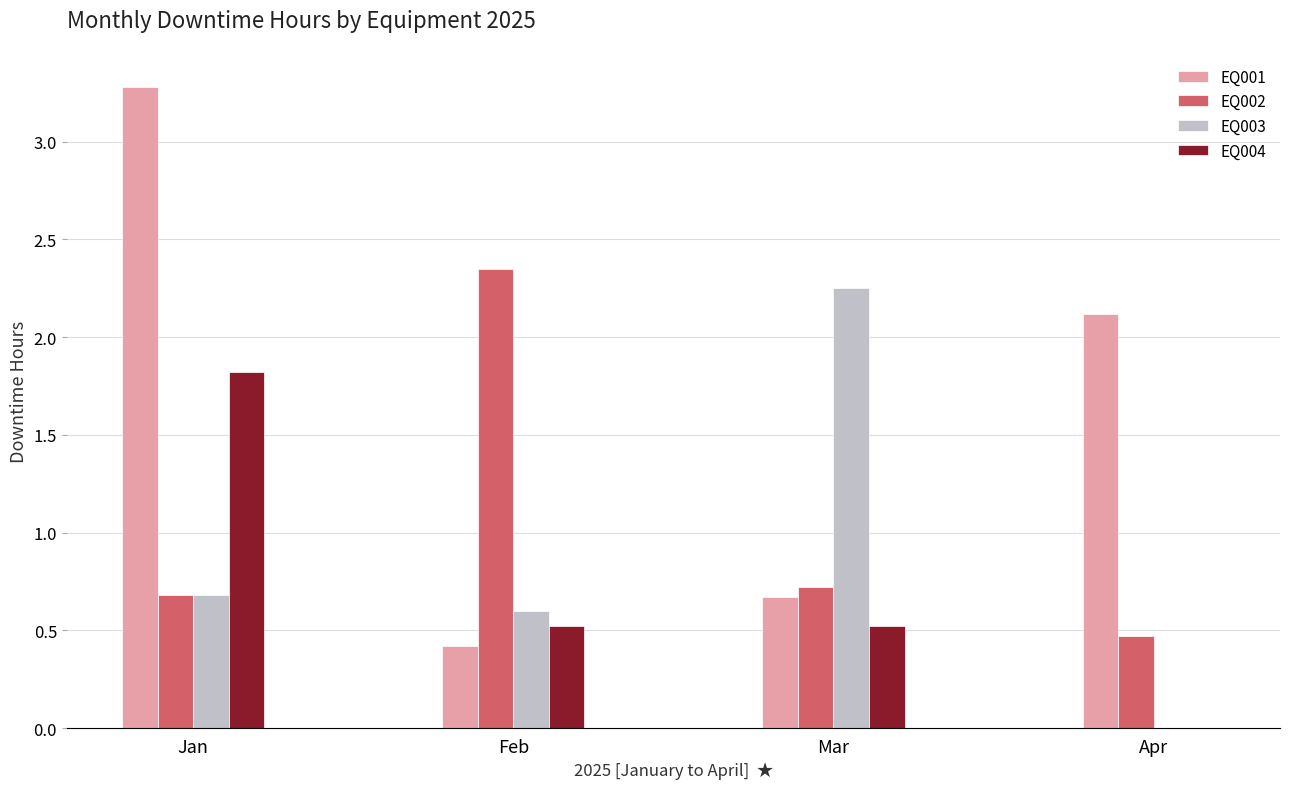

Which series has the largest total across all categories?

EQ001